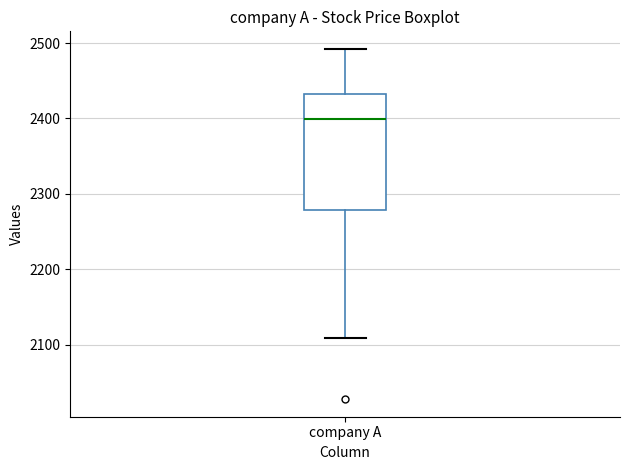

Transcribe this box plot: give where the median line is, the range the box spans, and where the two whiskers end, as read against the y-axis. The values are not printed on the chart, so give them approximately, as read against the axis.

median 2400, box 2280 to 2430, whiskers 2110 to 2490